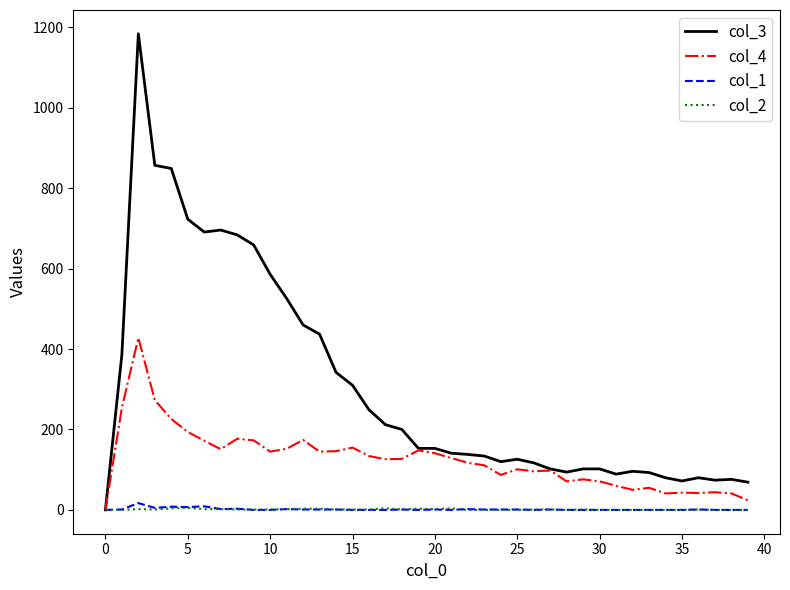

Which series has the largest total across all categories?

col_3